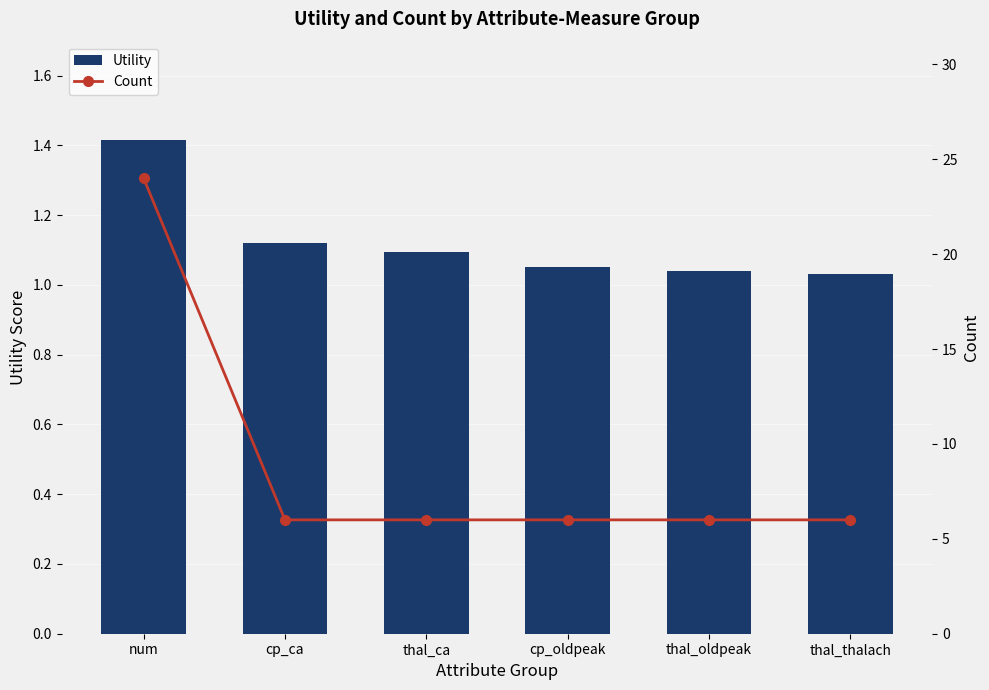

True or false: Count has a value of 24.0 at num.

True